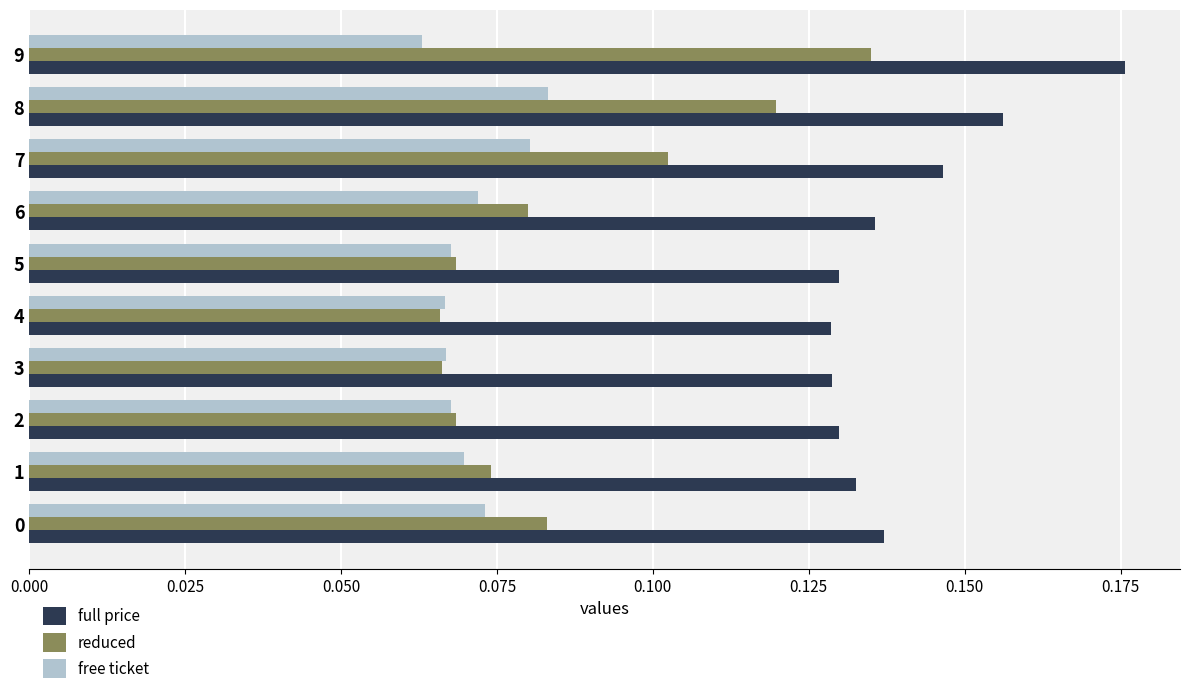

Which series has the largest total across all categories?

full price